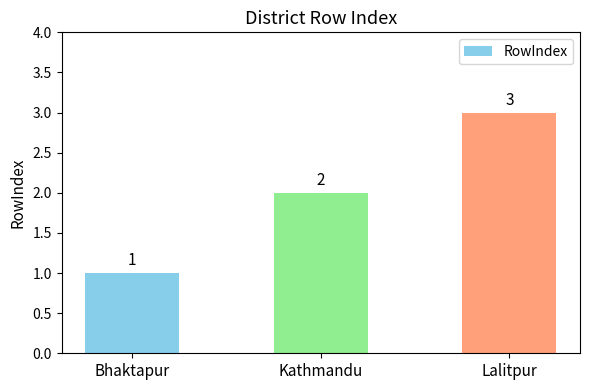

Which label corresponds to the largest value in the chart?

Lalitpur